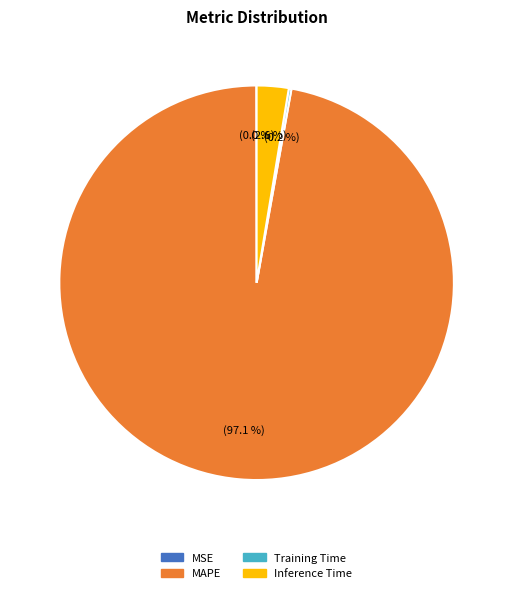

Is there any slice that represents more than half of the pie?

Yes